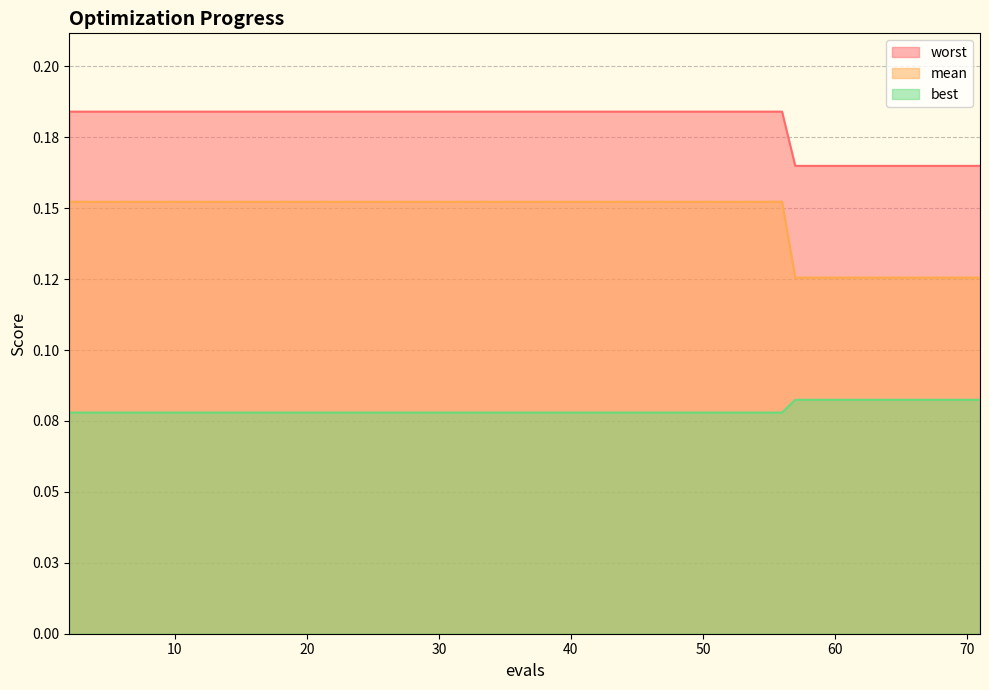

True or false: worst and mean cross at least once.

False